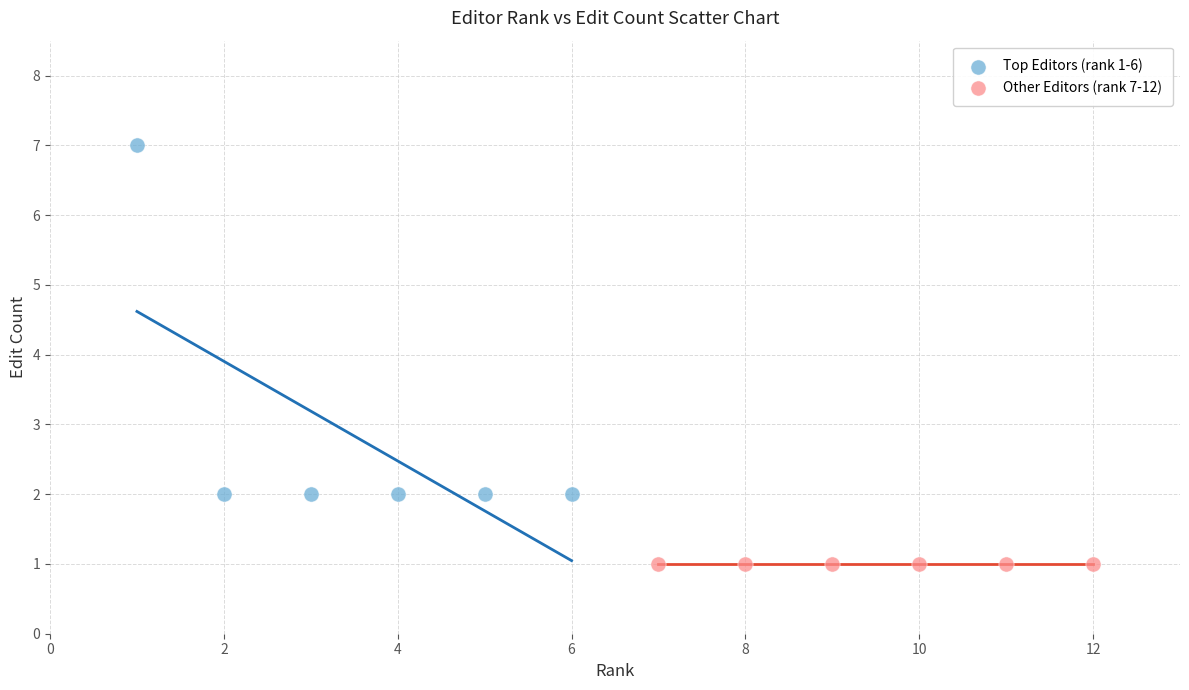

Which series contains the highest Y value?

Top Editors (rank 1-6)